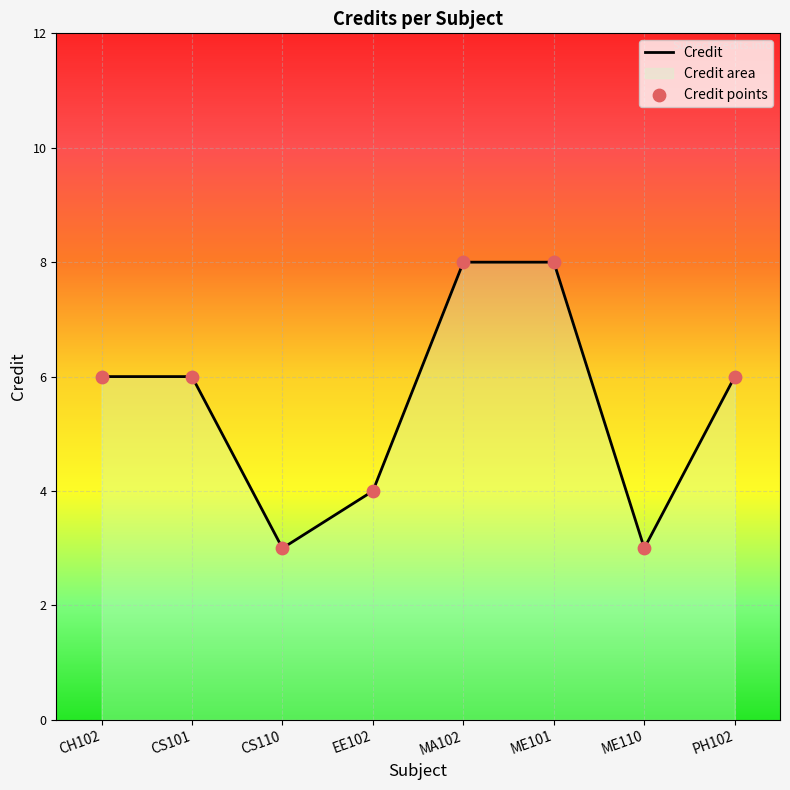

What is the total value across all series at EE102?

8